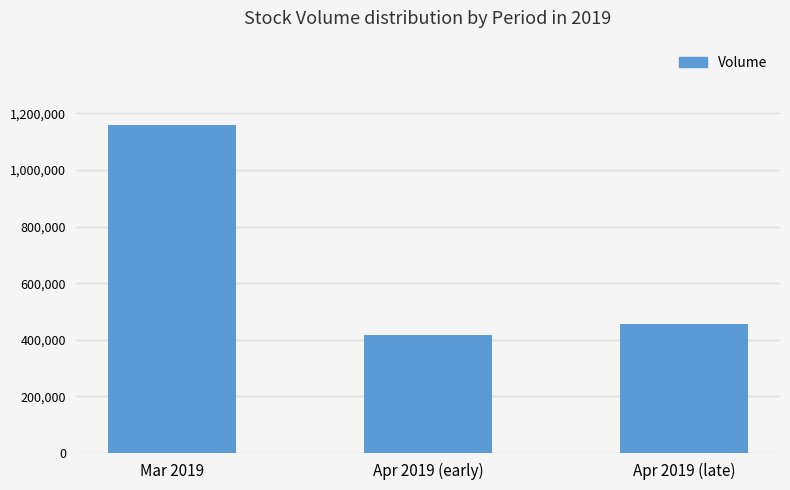

What is the change in value from Mar 2019 to Apr 2019 (early)?

-741677